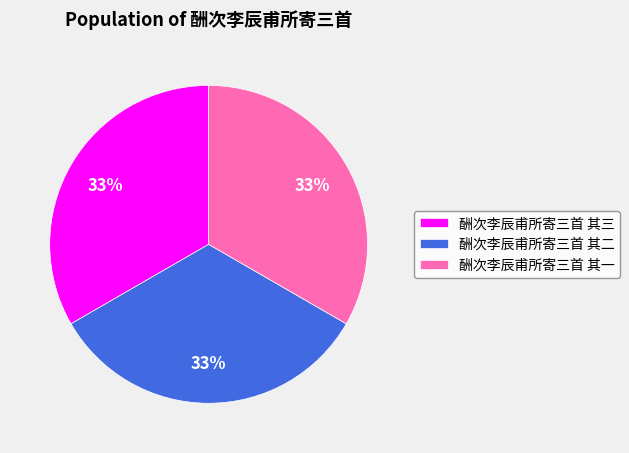

Approximately how many times larger is the value at 酬次李辰甫所寄三首 其一 compared to 酬次李辰甫所寄三首 其三?

1.0